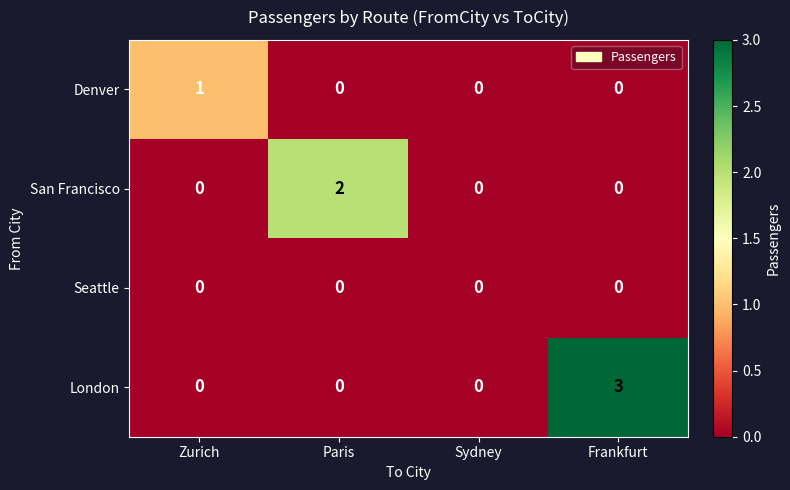

What is the spread (max minus min) of values at Paris?

2